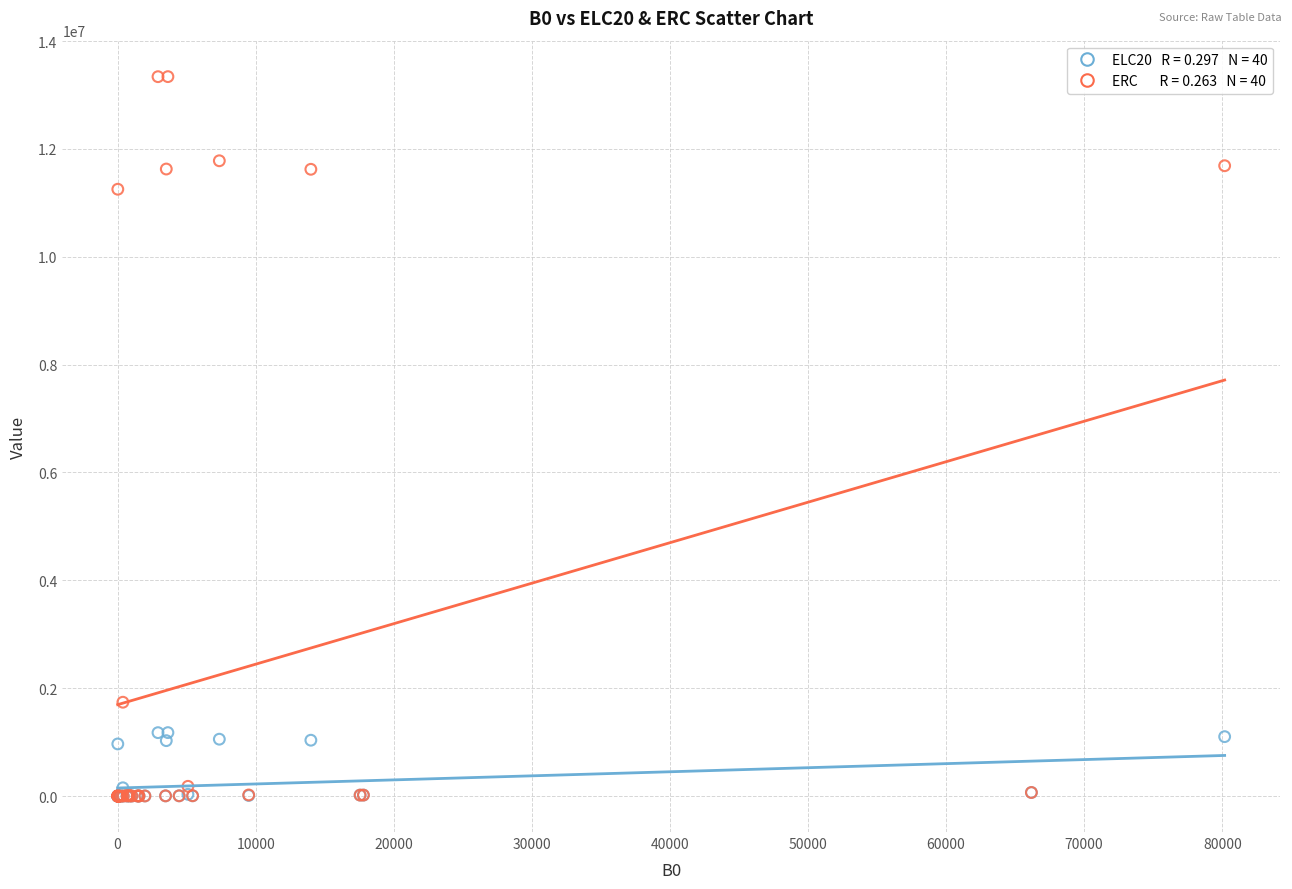

Across all series, what Y value is closest to 6670307?

11252636.5